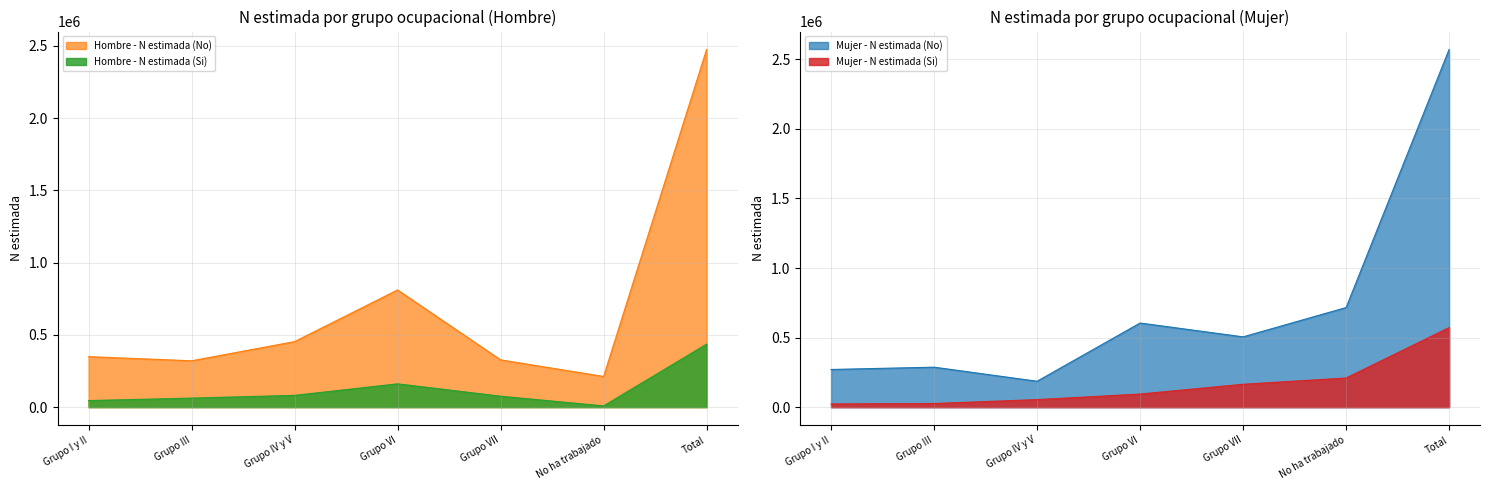

What is the difference between the highest and lowest values at Grupo VI?

717026